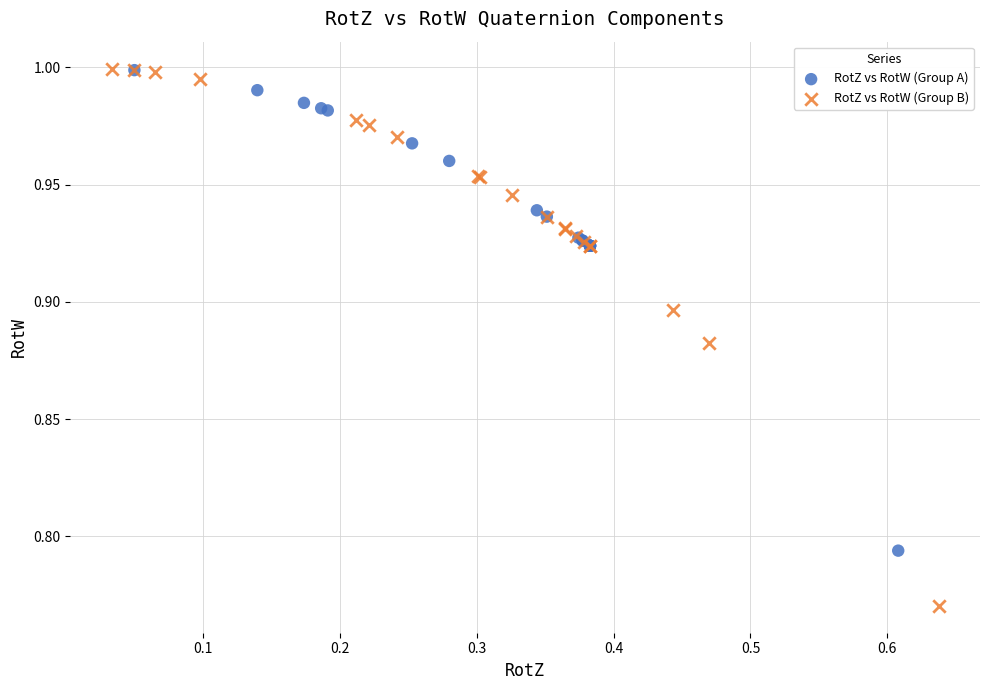

Which series has the widest spread of Y values?

RotZ vs RotW (Group B)